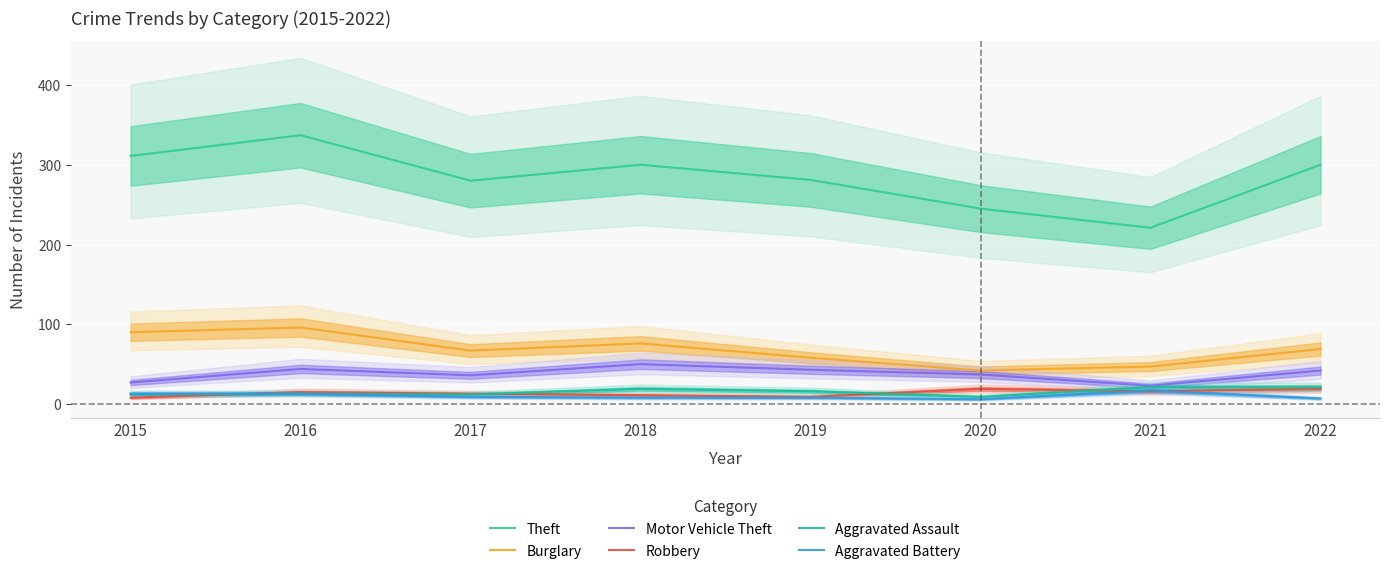

Which has a higher value, 2020 or 2018?

2018